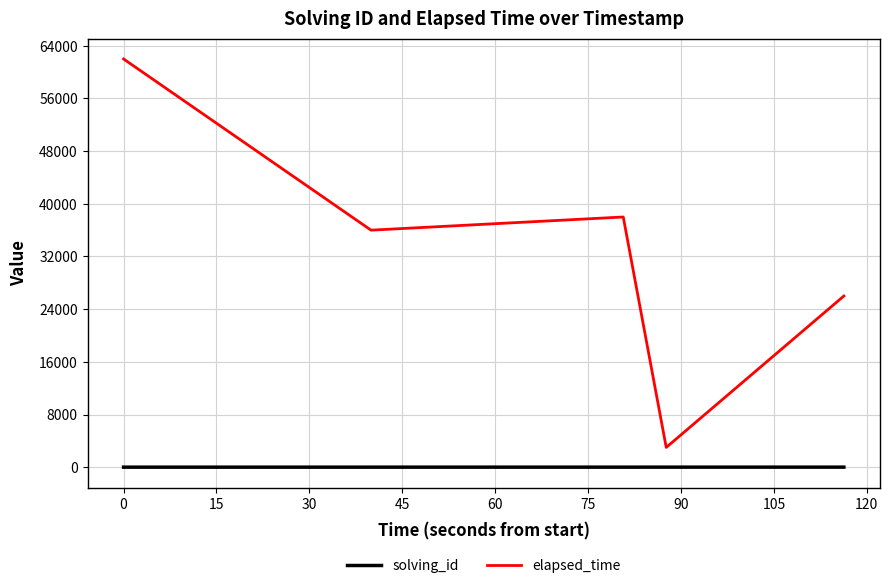

What is the greatest value displayed?

62000